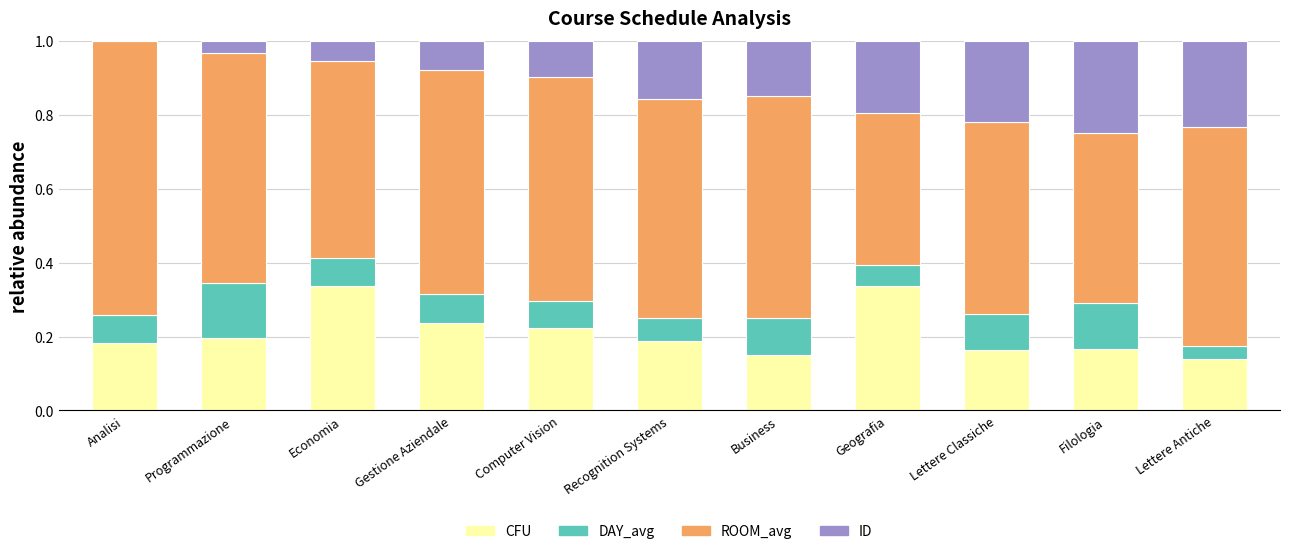

Is it true that CFU equals 0.2 at Programmazione?

True